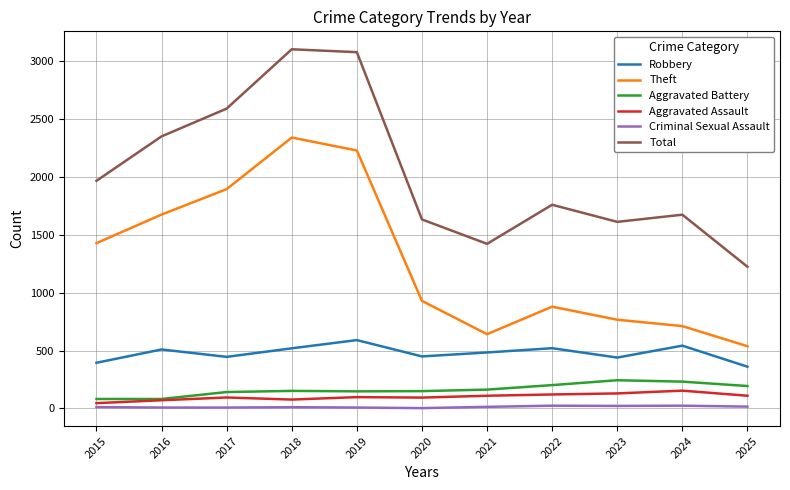

What is the minimum value shown in the chart?

3